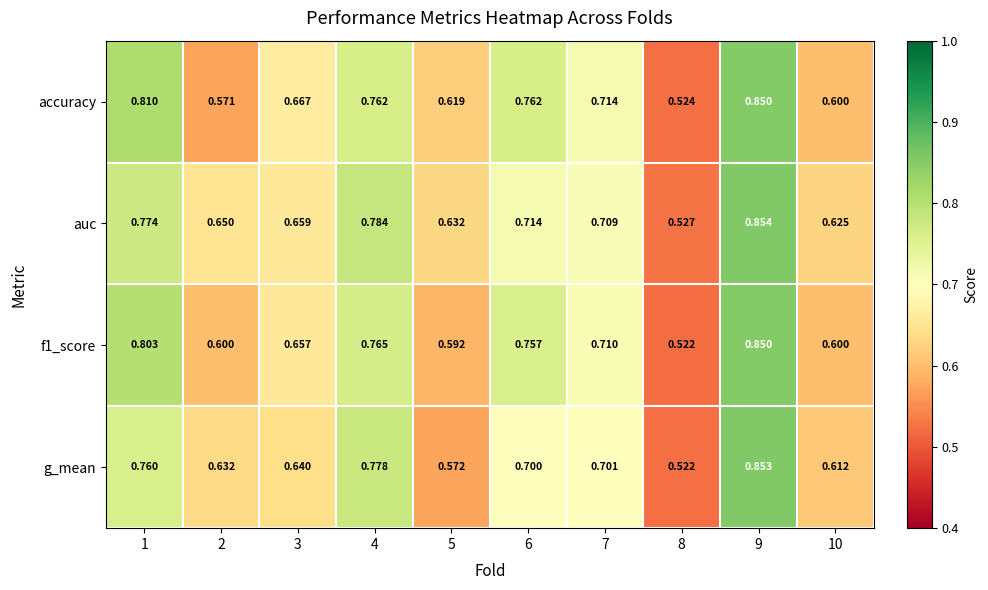

Is the value of f1_score at 9 greater than the value of auc at 6?

Yes